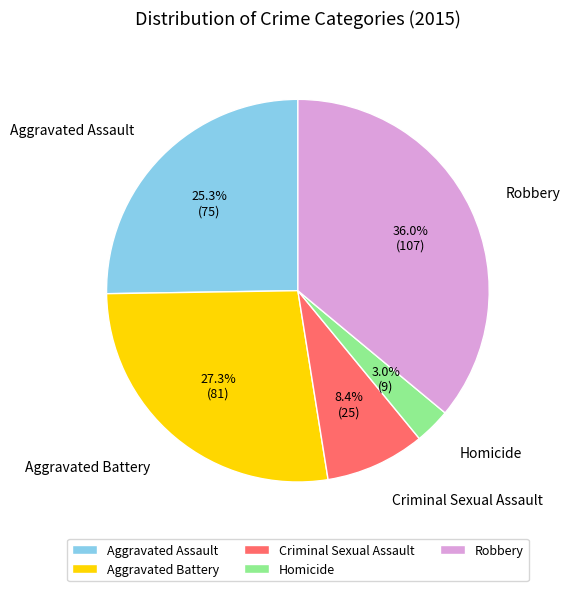

Approximately how many times larger is the value at Aggravated Battery compared to Aggravated Assault?

1.1